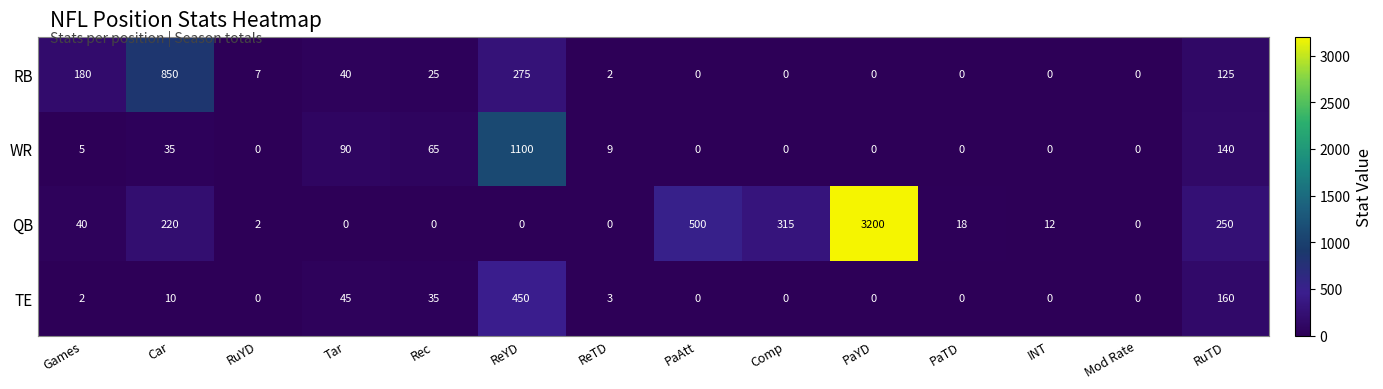

What is the total value across all series at Car?

1115